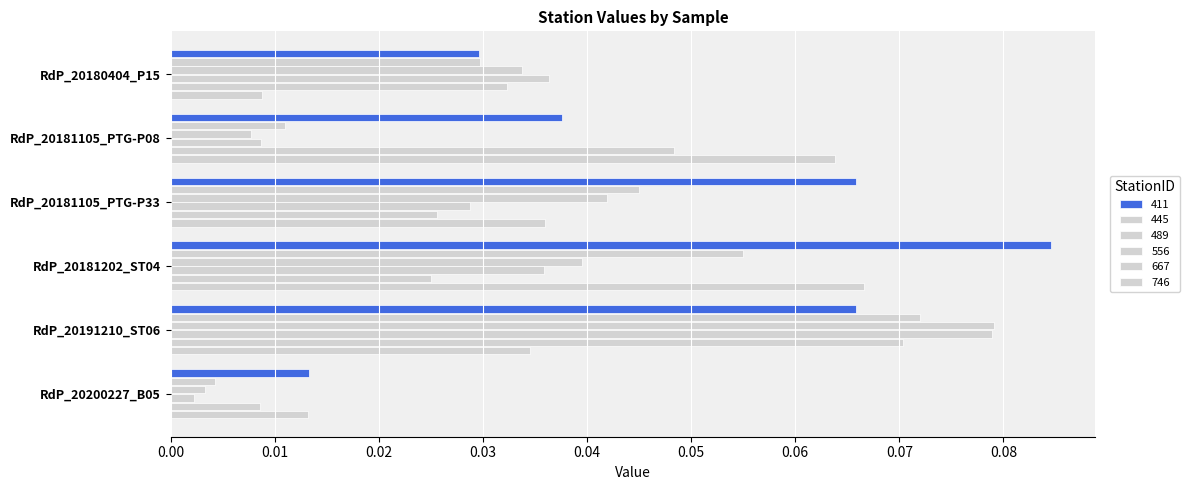

What is the difference between the maximum and second lowest values in the 489 series?

0.1